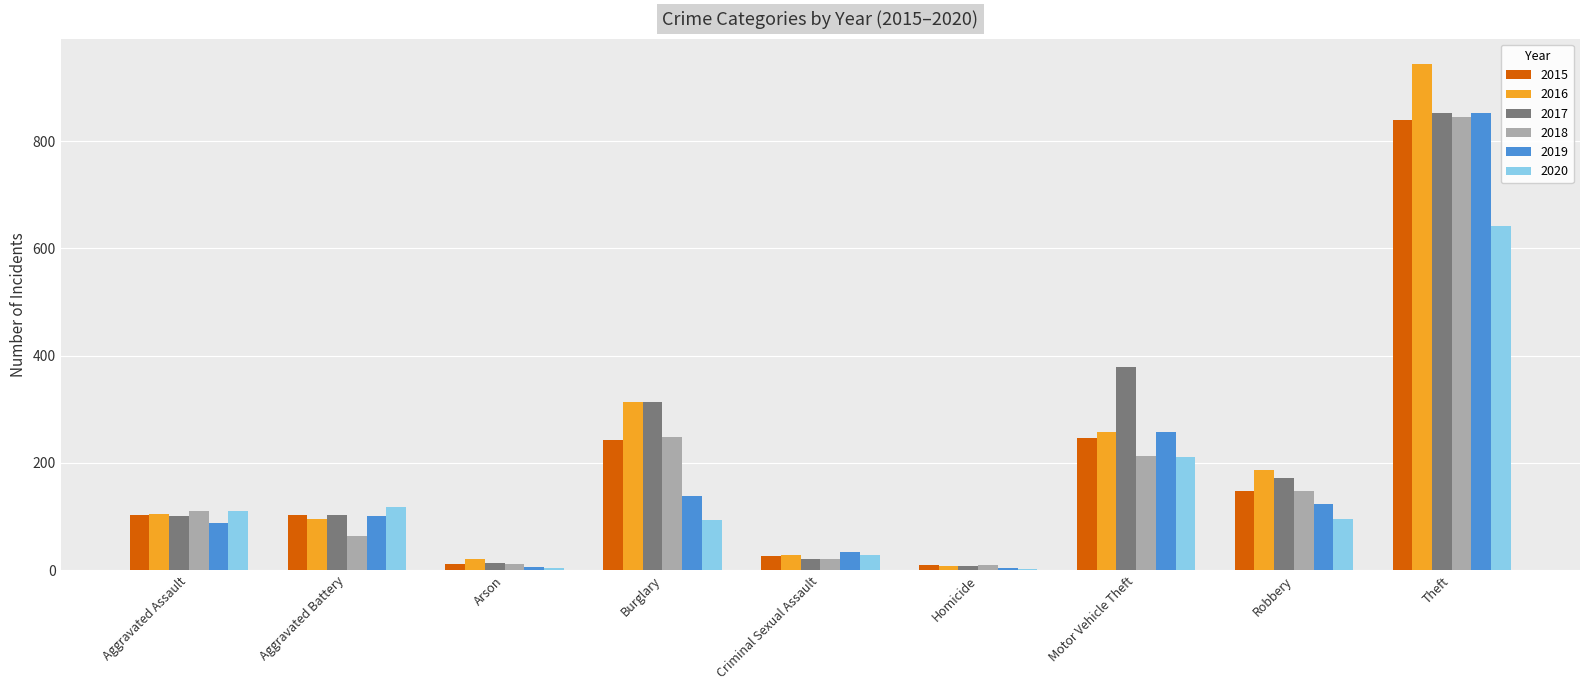

Is it true that 2017 equals 151 at Aggravated Assault?

False